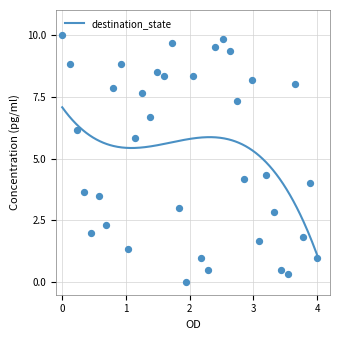

What is the maximum value for destination_state?

7.1